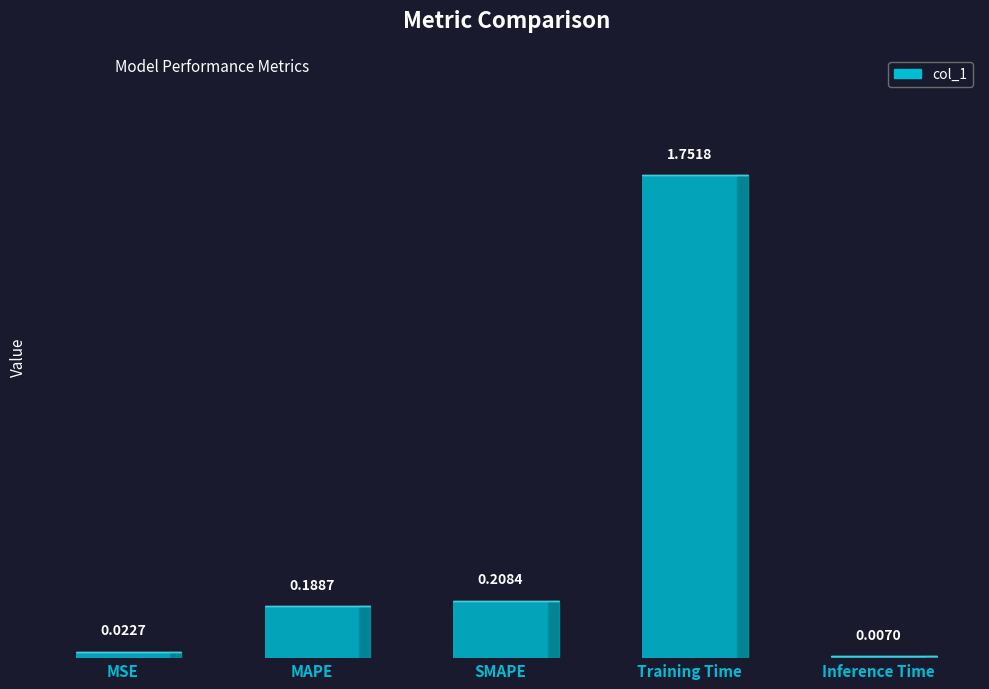

Where is the data nearest to the value 0?

Inference Time